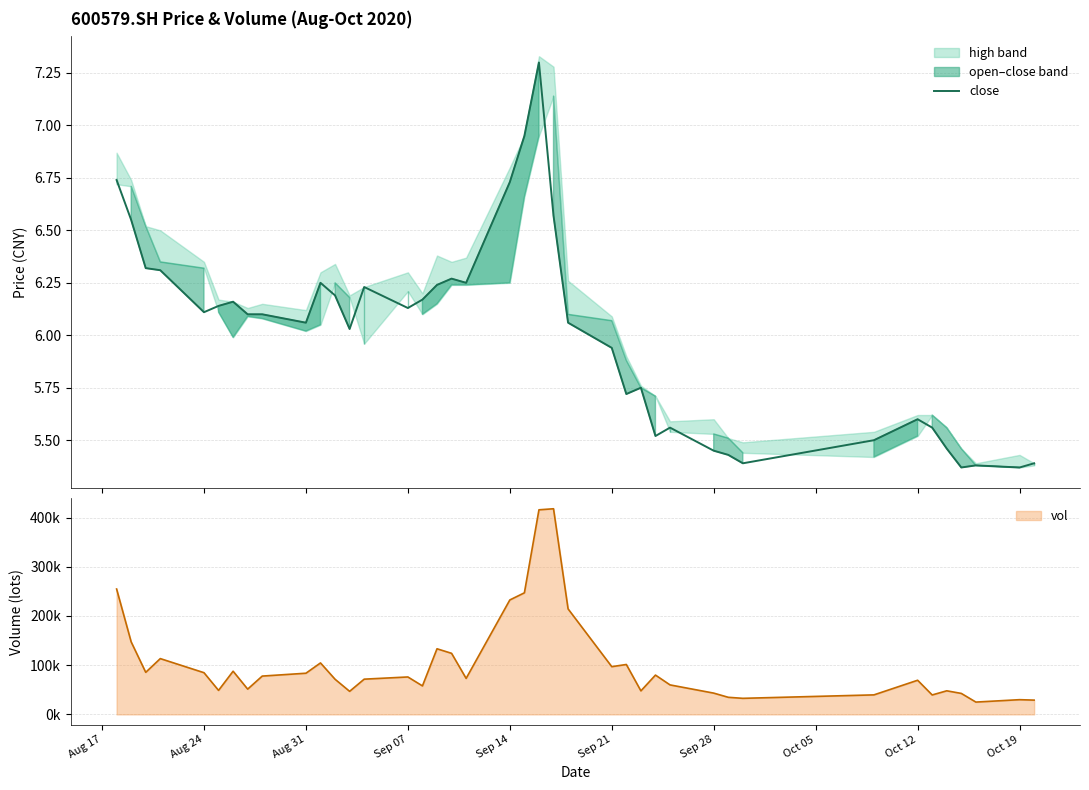

What is the highest value of the close series?

7.3